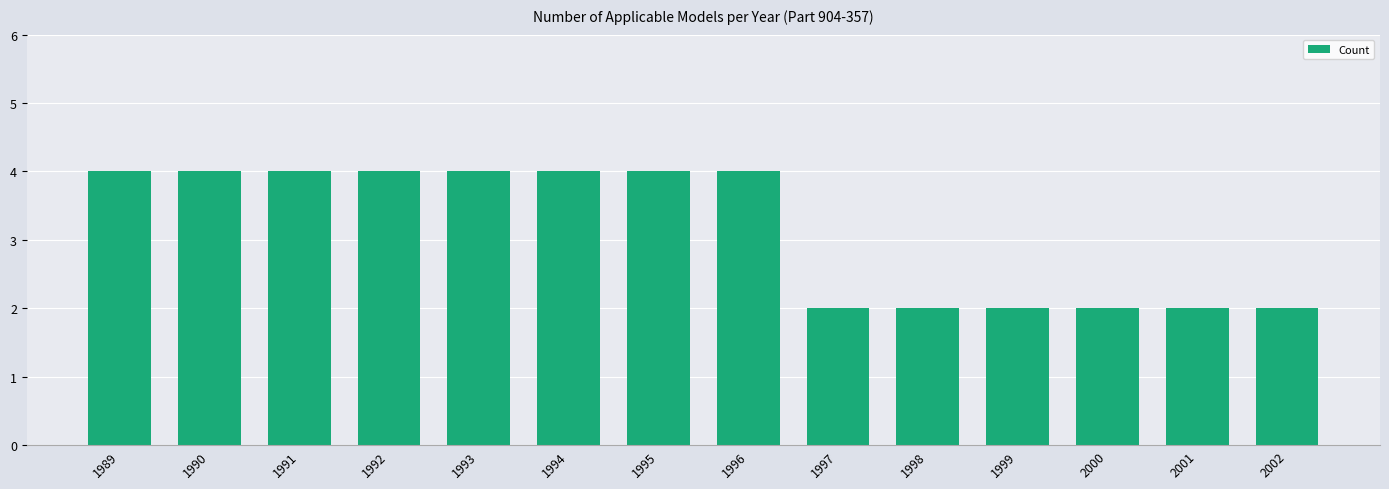

Between 1992 and 1999, which is larger?

1992